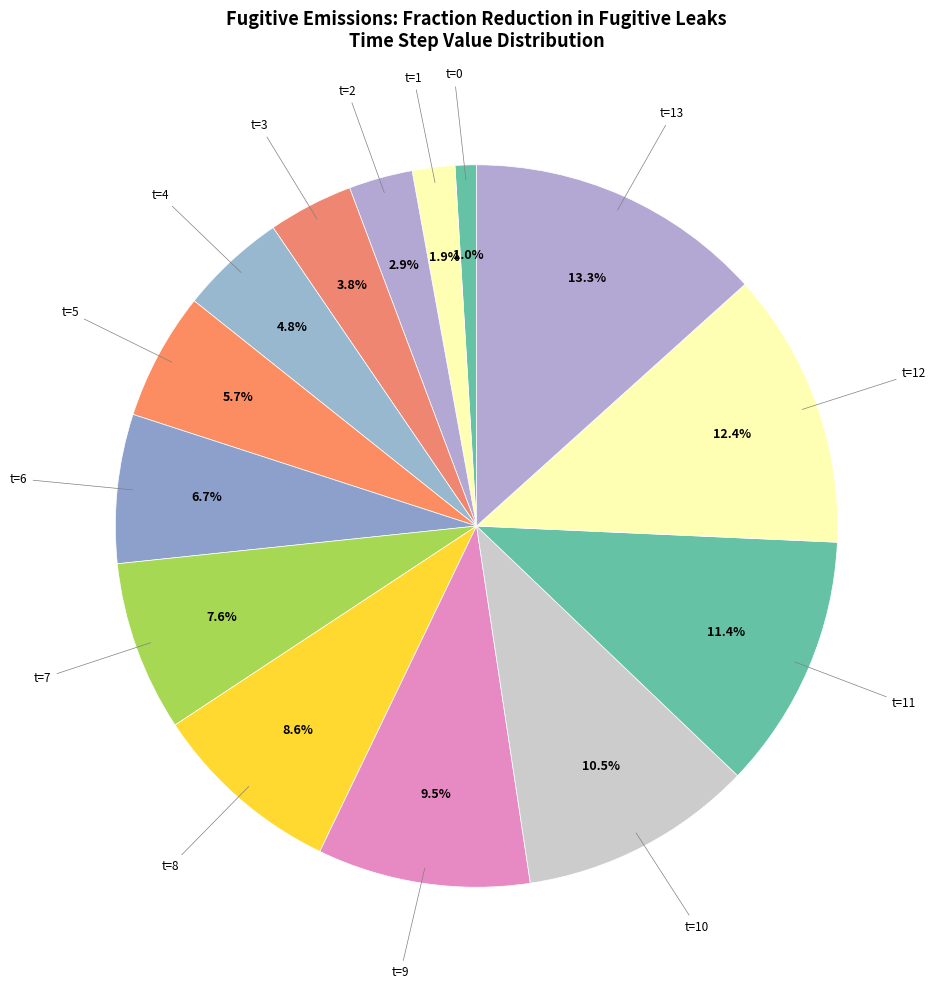

To the nearest percent, what is the average slice percentage?

7%